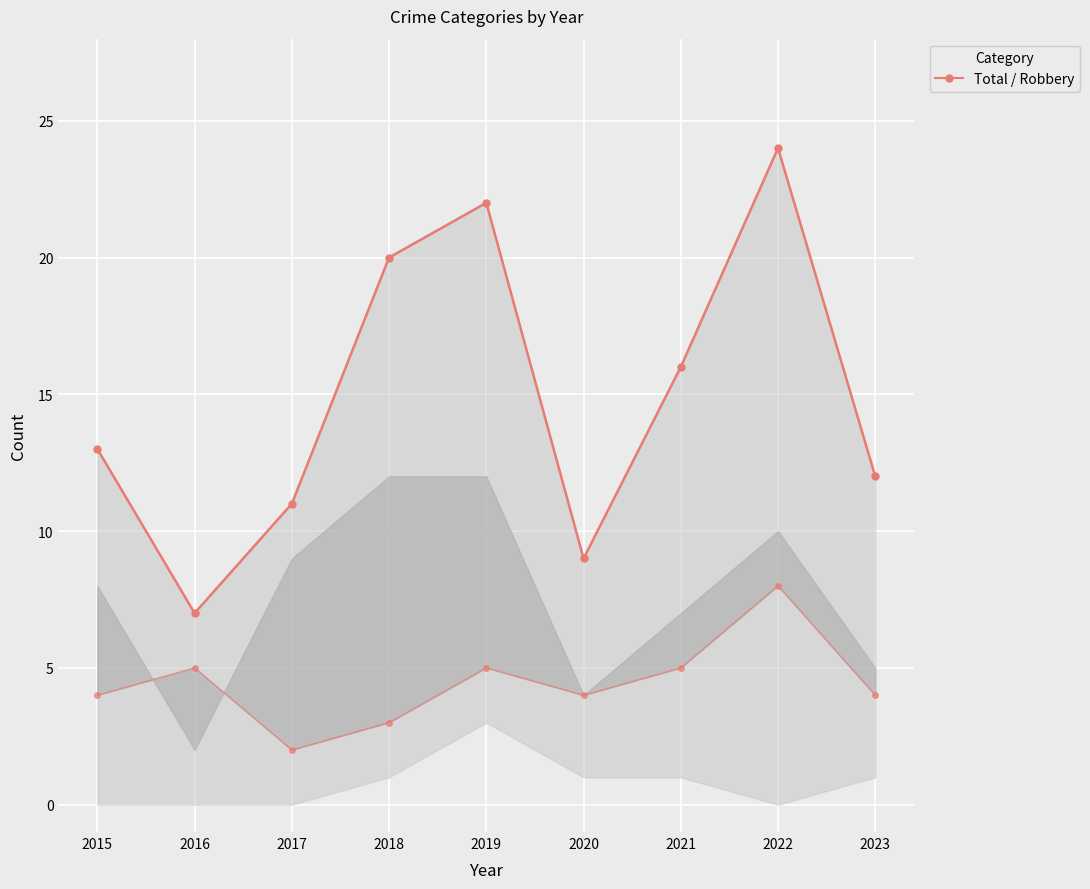

Reading left to right, extract all data points from this chart.

Total: 2015=13	2016=7	2017=11	2018=20	2019=22	2020=9	2021=16	2022=24	2023=12
Robbery: 2015=4	2016=5	2017=2	2018=3	2019=5	2020=4	2021=5	2022=8	2023=4